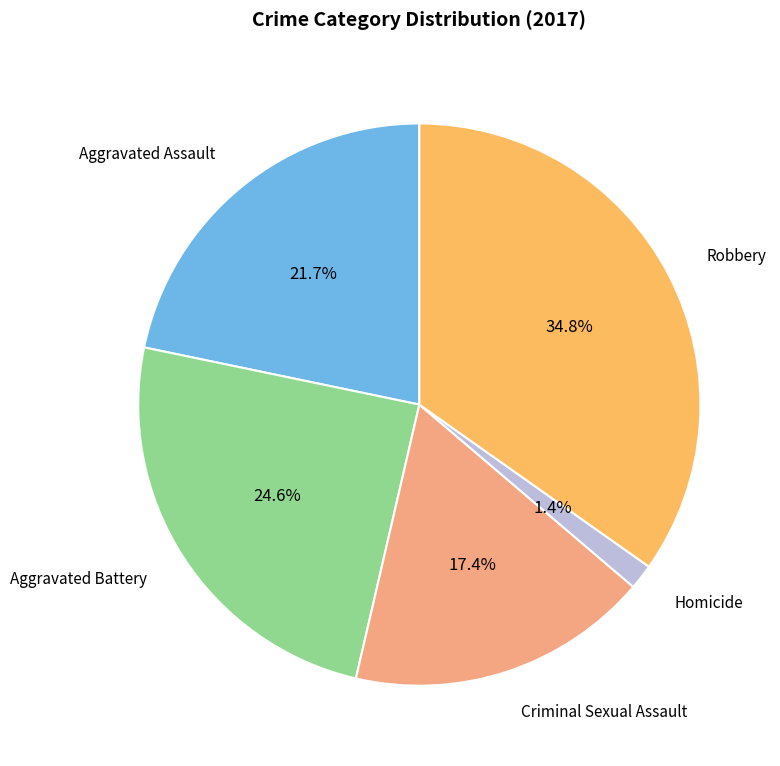

What percentage is the Robbery slice, to the nearest percent?

35%